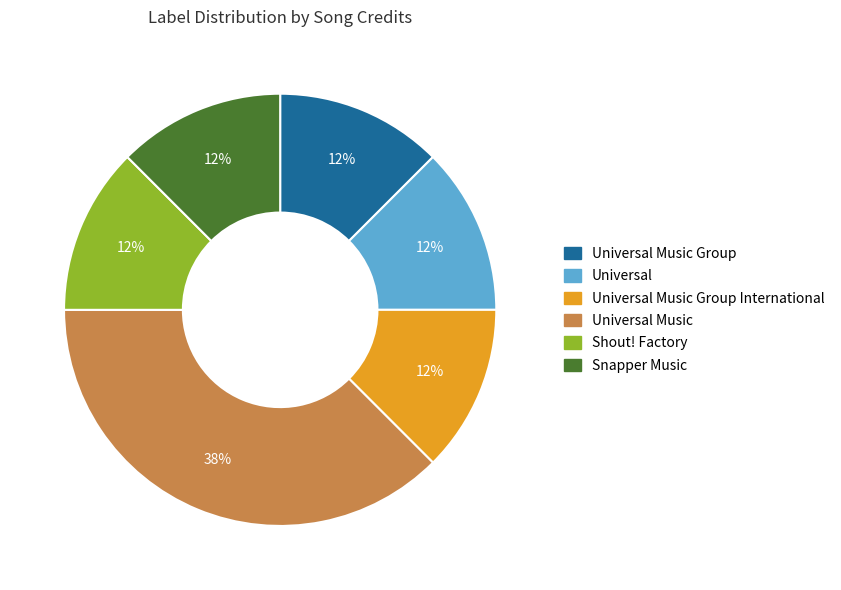

How many slices are in this pie chart?

6